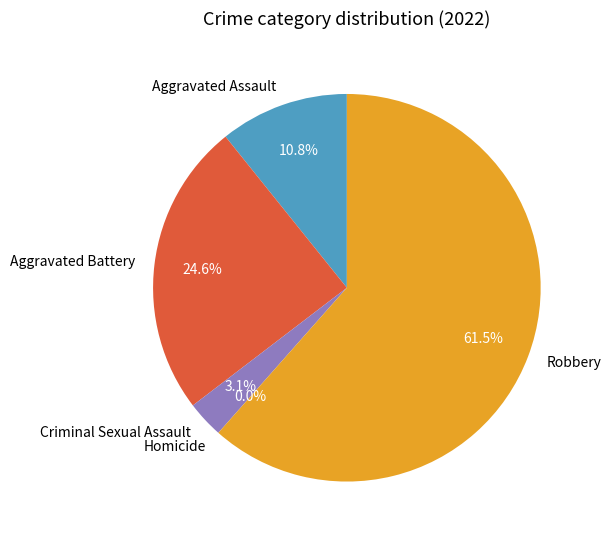

What is the smallest slice in the pie chart?

Homicide